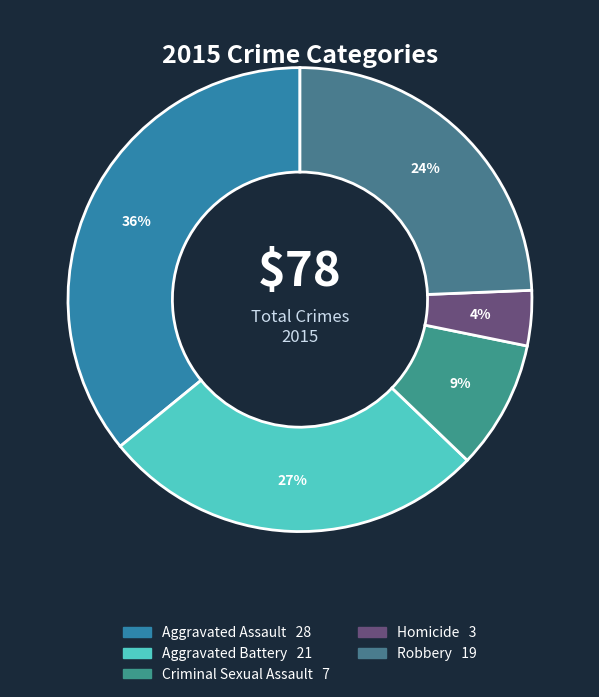

What is the largest slice in the pie chart?

Aggravated Assault